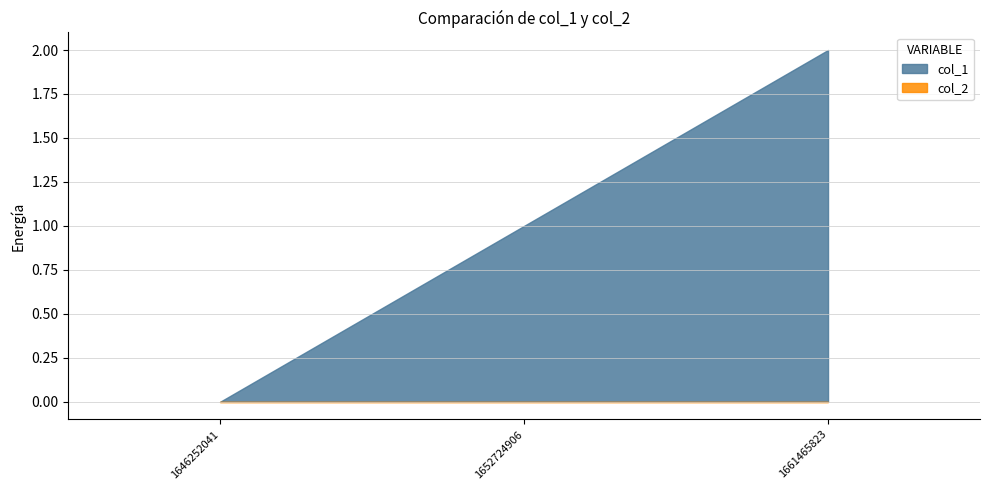

At which category is the sum across all series the highest?

1661465823